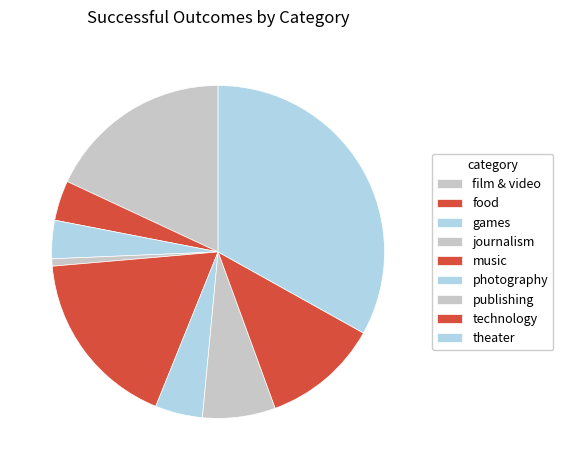

True or false: technology accounts for 11% of the total.

True